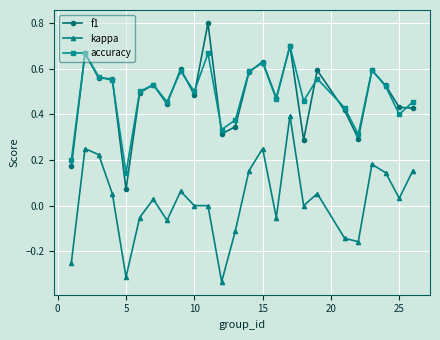

What is the maximum value shown in the chart?

0.8